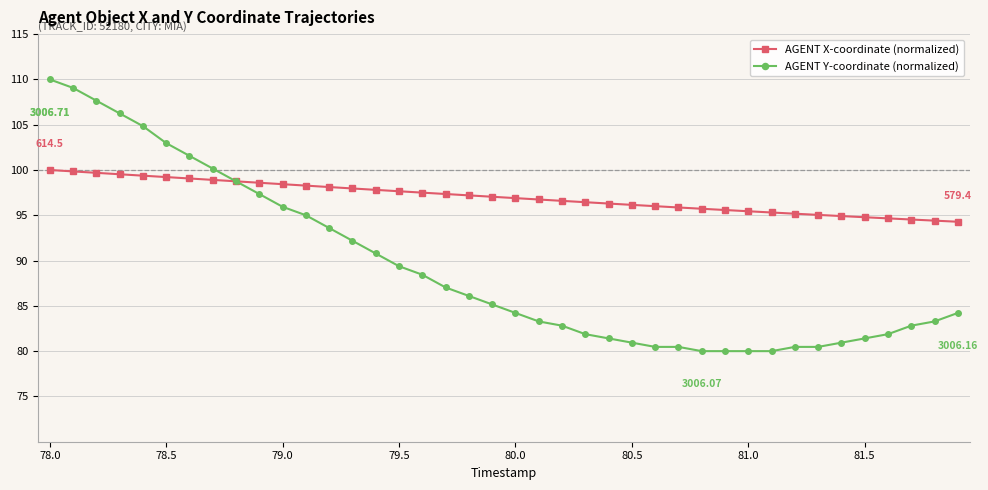

Which series has the widest spread of values?

AGENT Y-coordinate (normalized)